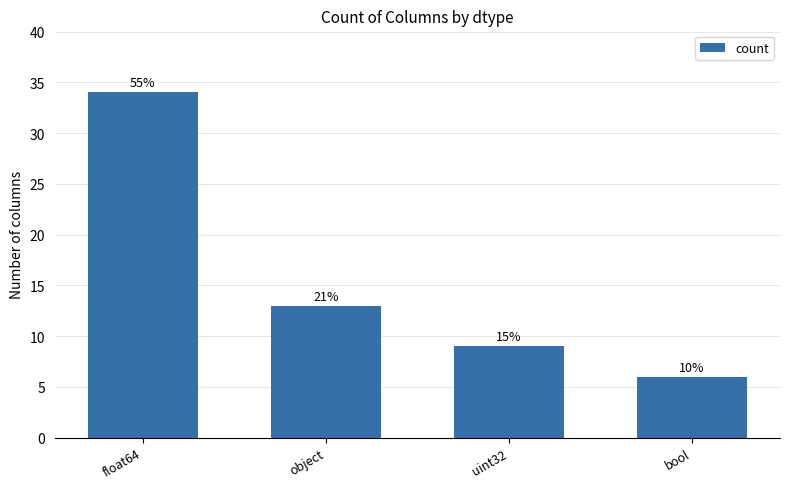

How many bars are there in total?

4